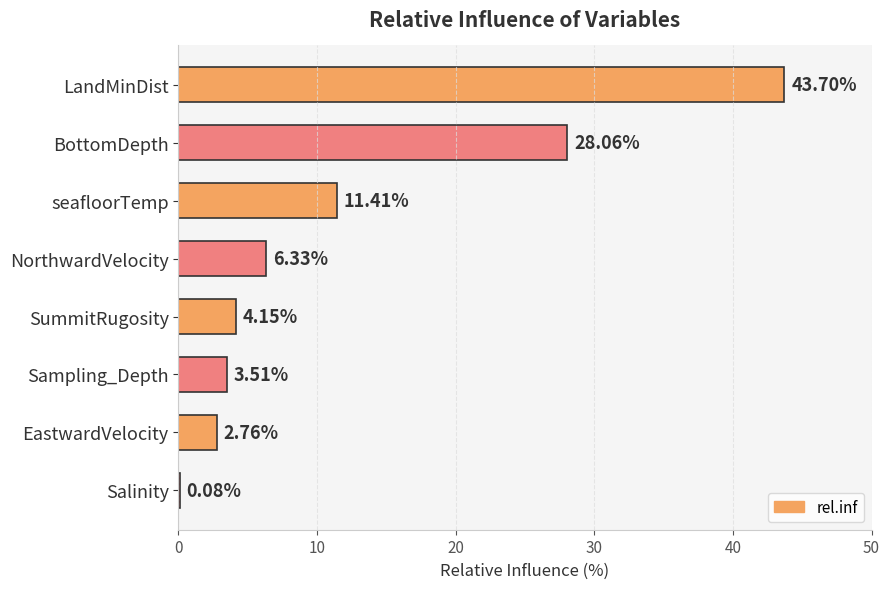

Which category has the highest value across all series?

LandMinDist